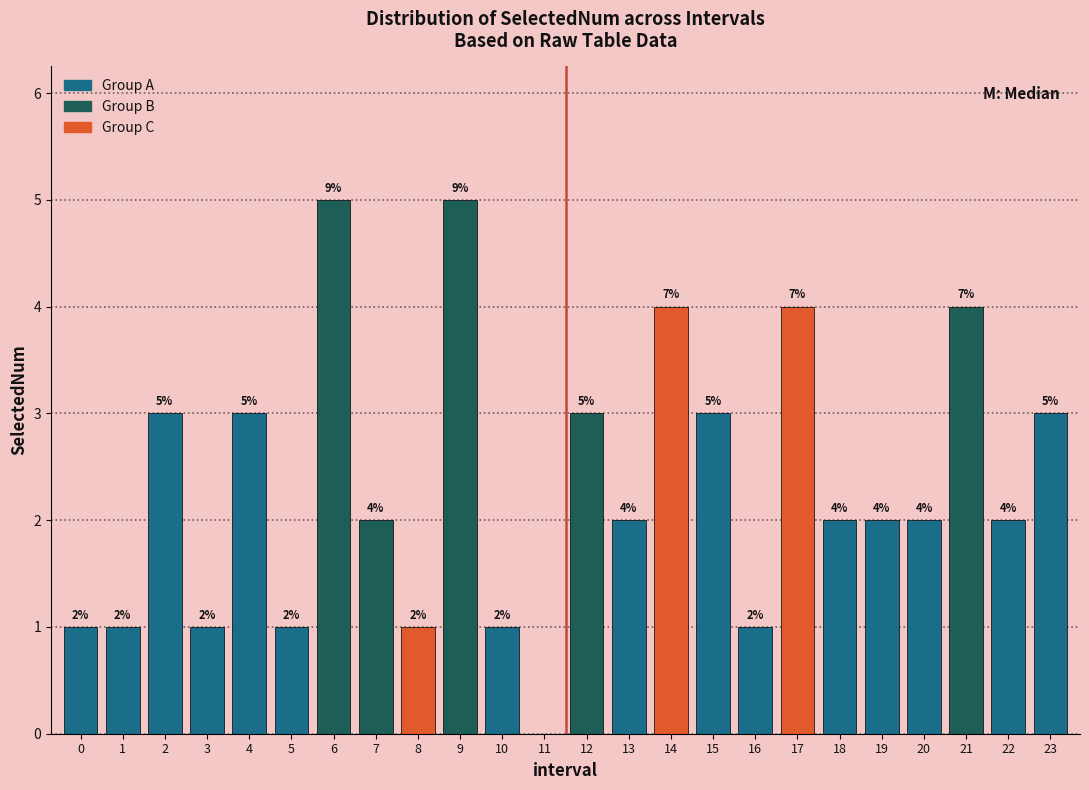

Reading left to right, extract all data points from this chart.

0=1	1=1	2=3	3=1	4=3	5=1	6=5	7=2	8=1	9=5	10=1	11=0	12=3	13=2	14=4	15=3	16=1	17=4	18=2	19=2	20=2	21=4	22=2	23=3